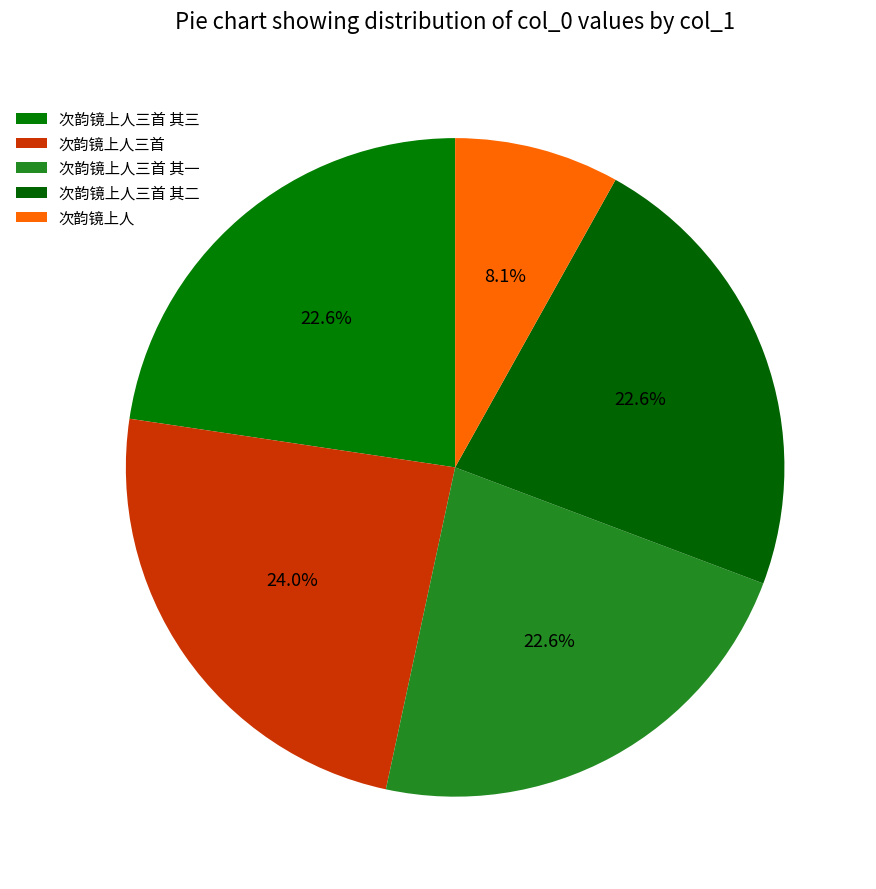

Which slice is the smallest?

次韵镜上人